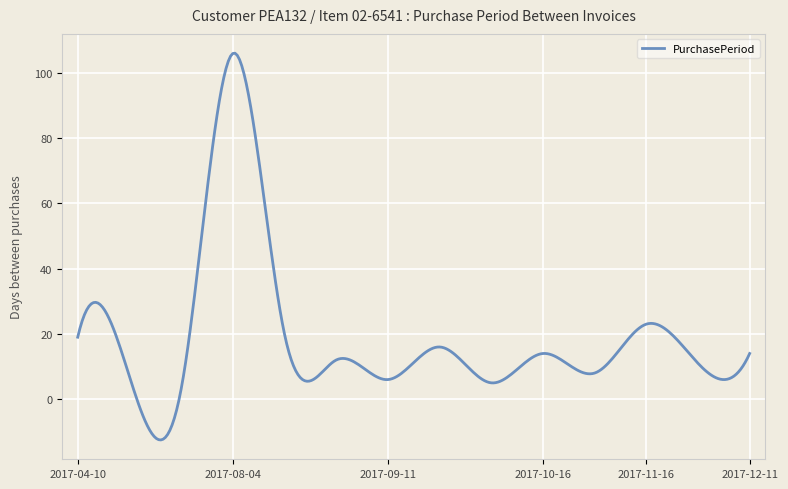

What is the greatest value displayed?

106.1